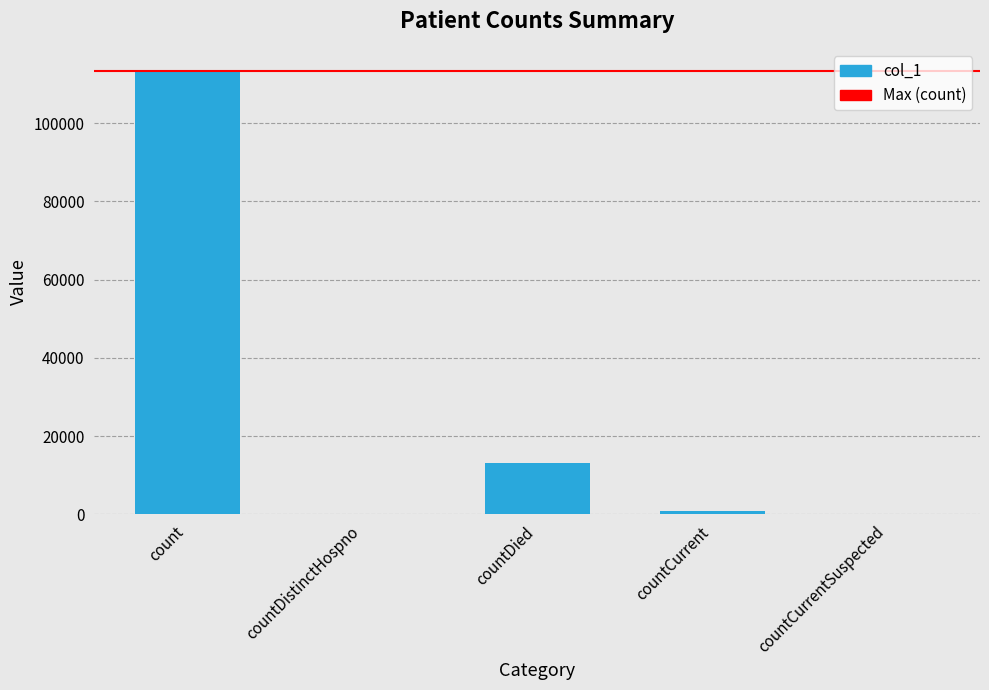

How many categories are shown in the chart?

5